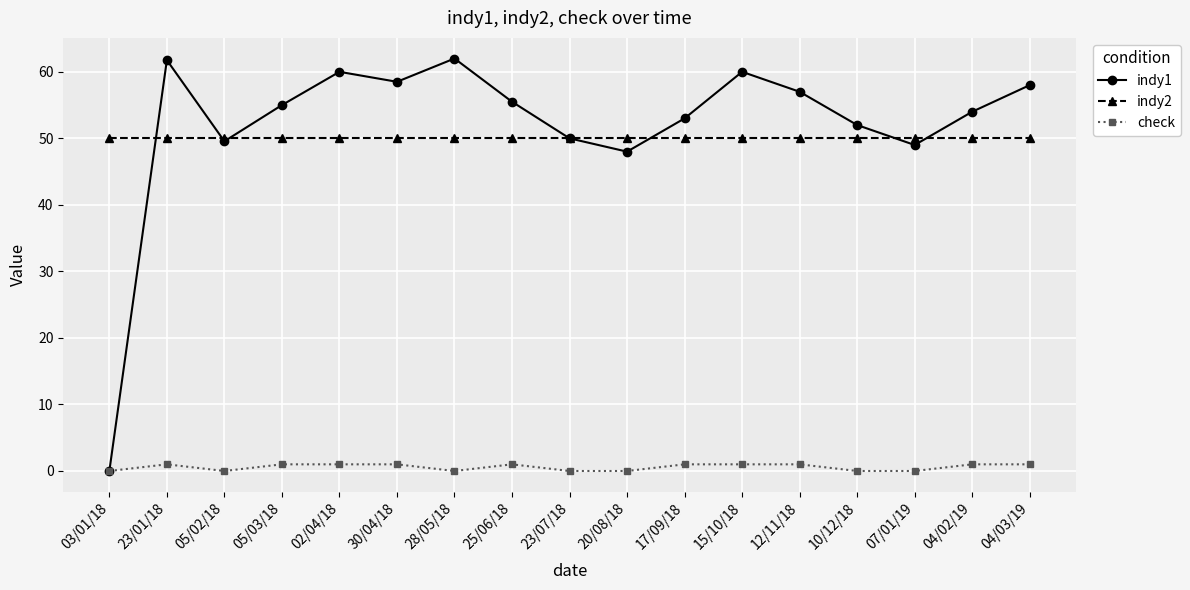

Read the indy2 value at 23/07/18.

50.0